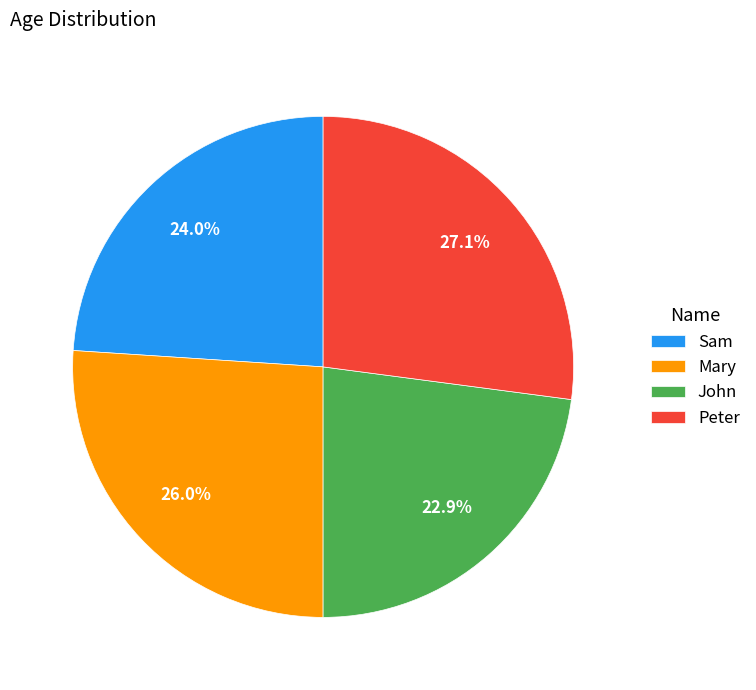

What portion of the pie excludes Sam?

76.0%